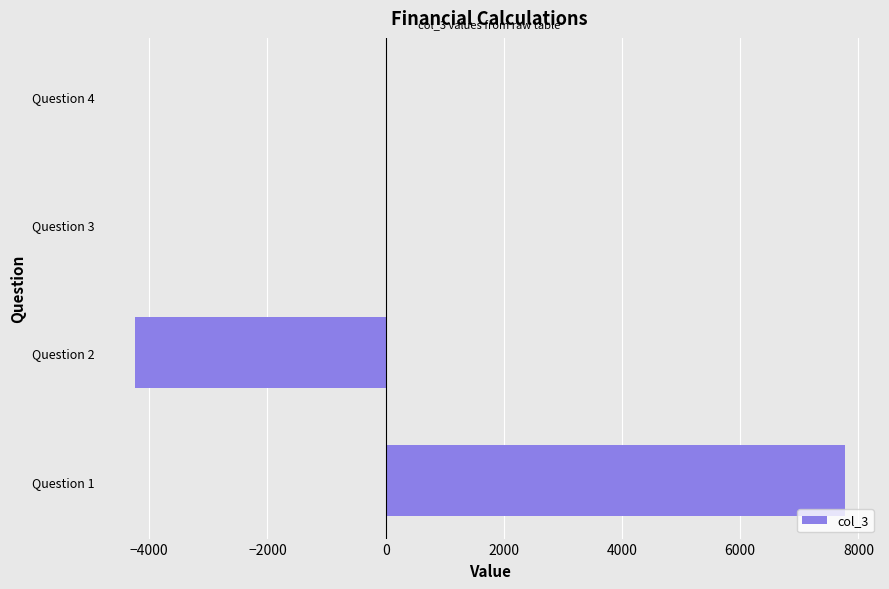

The value at Question 2 is -4250.0. True or false?

True